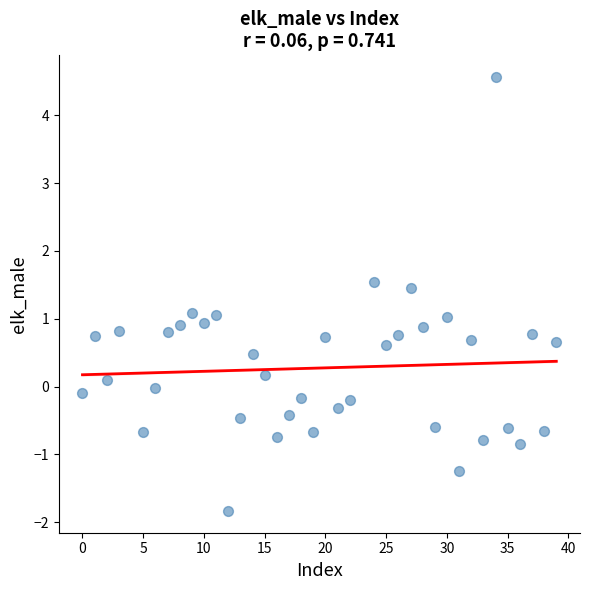

What is the range of Y values (max minus min)?

6.4